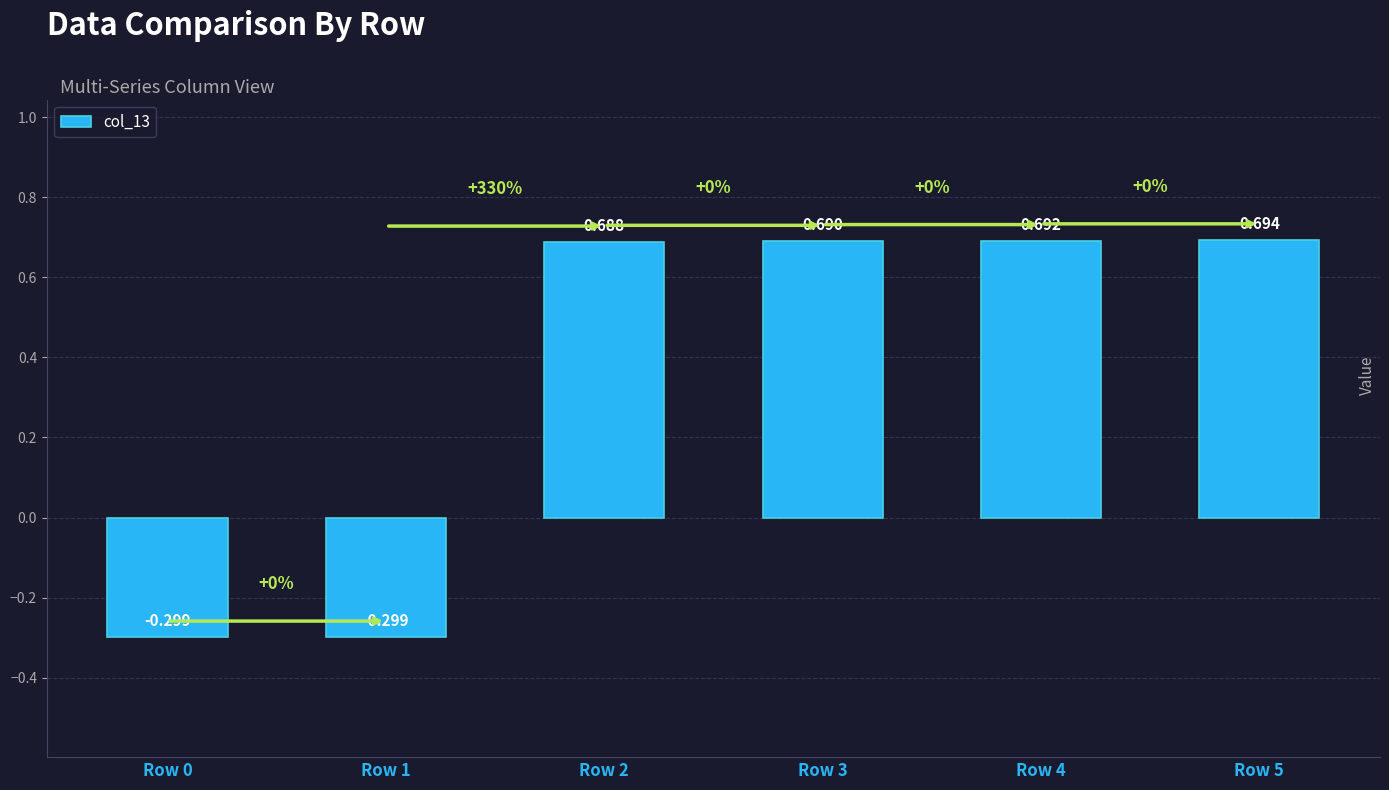

How many values exceed 0?

4